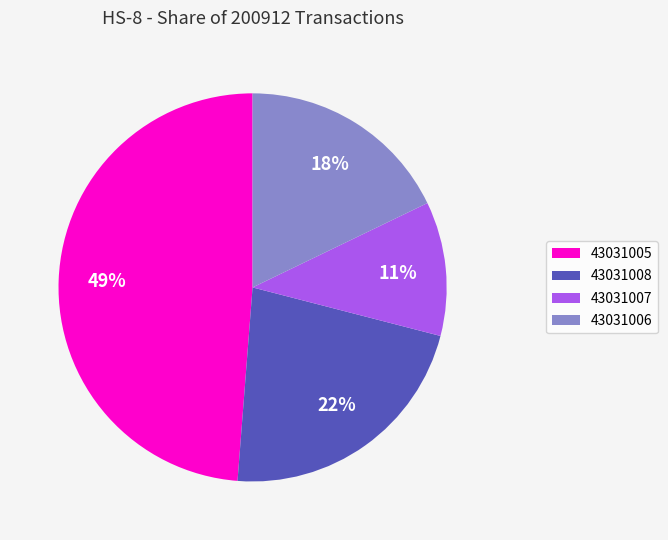

Between 43031007 and 43031008, which is larger?

43031008